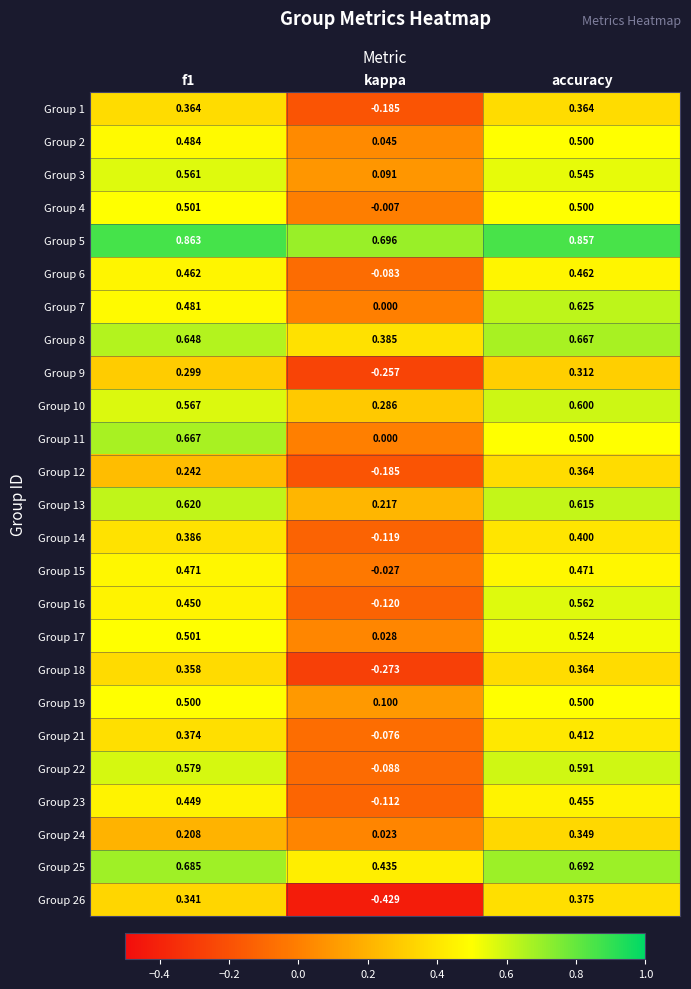

Is the value of Group 18 at accuracy greater than the value of Group 9 at accuracy?

Yes